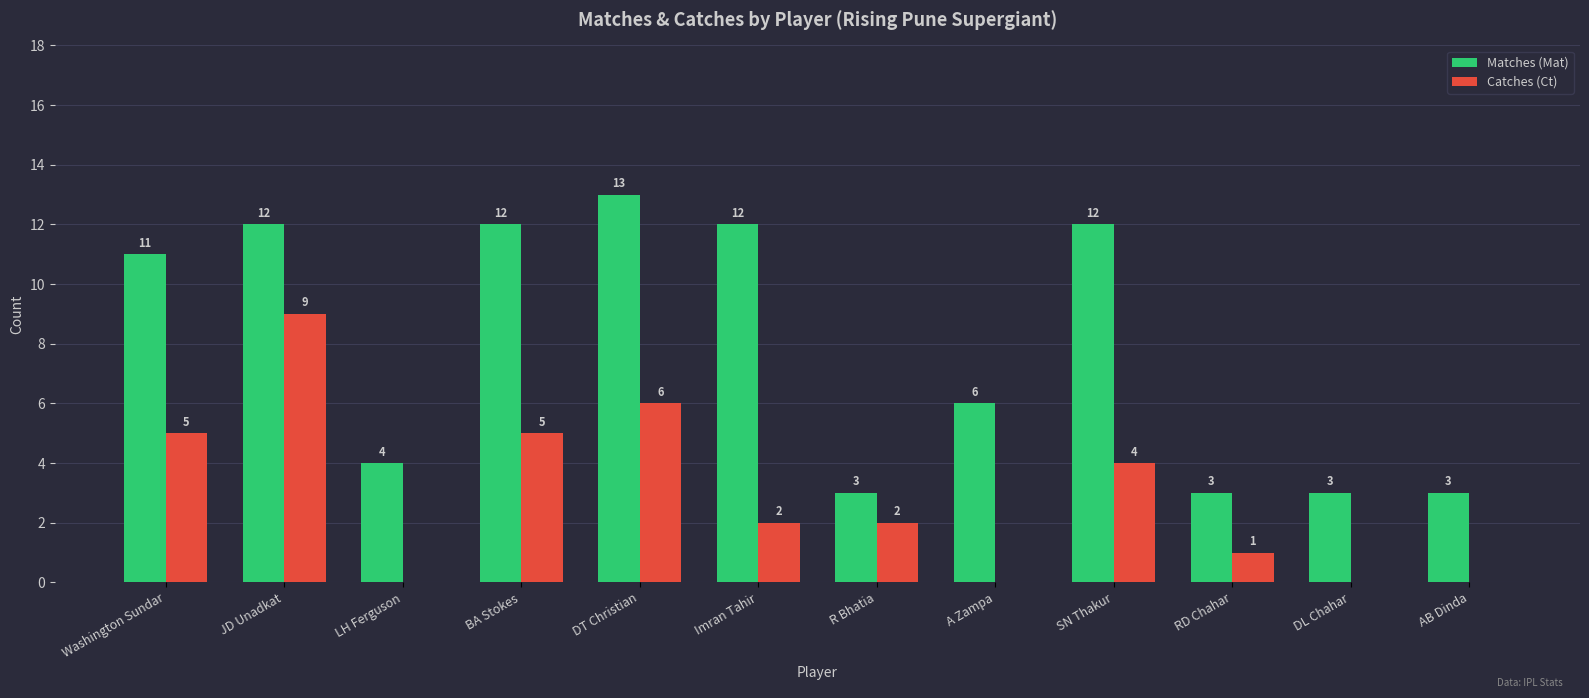

What value does the Catches (Ct) series have at R Bhatia?

2